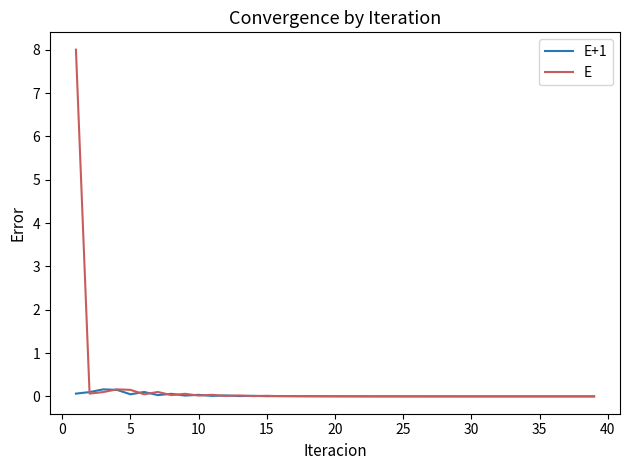

Which series has the largest total across all categories?

E